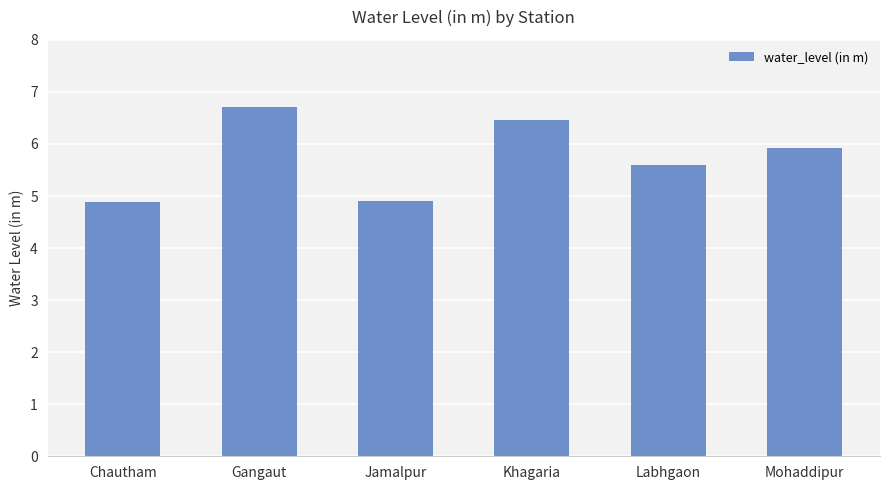

Approximately how many times larger is the value at Labhgaon compared to Chautham?

1.1